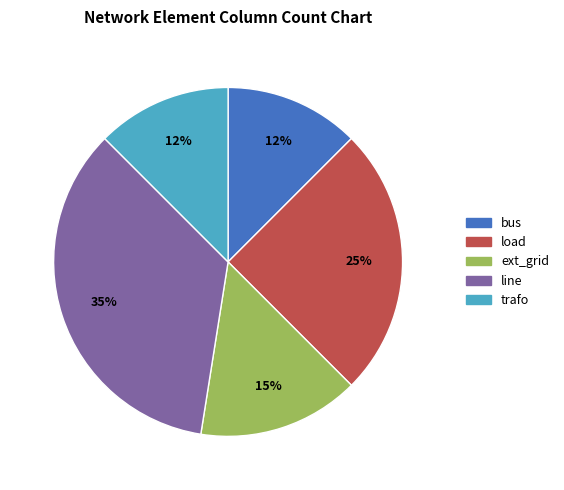

Is it true that load is 25% of the pie?

True